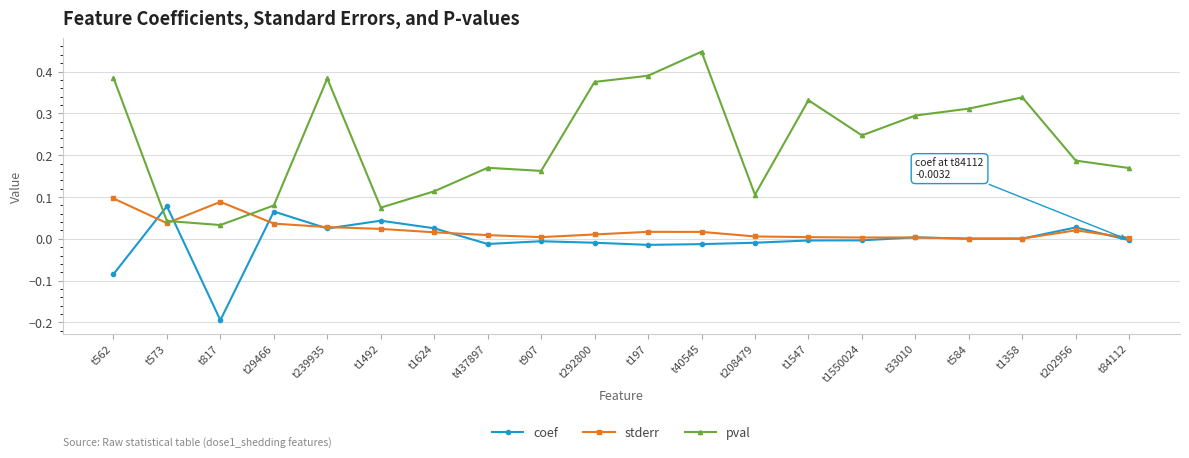

Where do coef and pval first cross each other?

t562 and t573